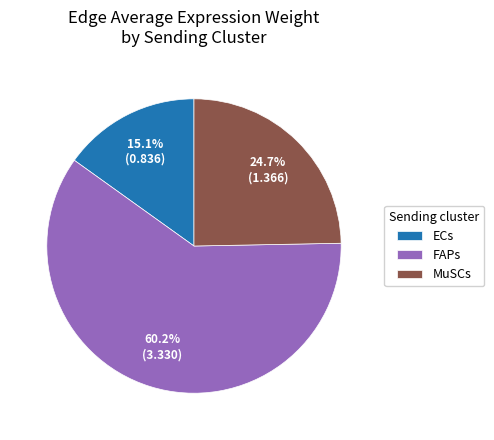

Which slice is the smallest?

ECs